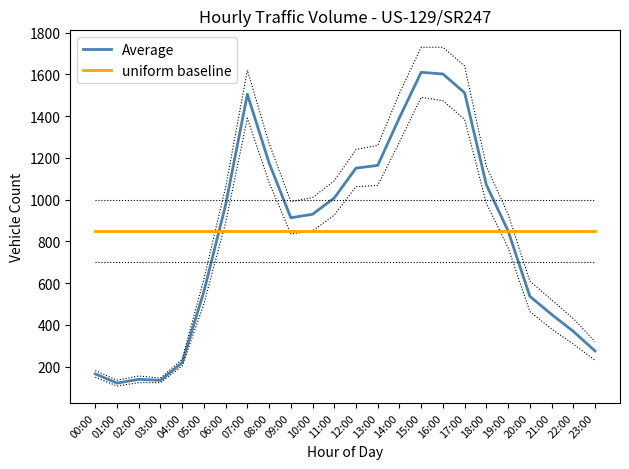

How many intersections are there between Average and uniform baseline?

1